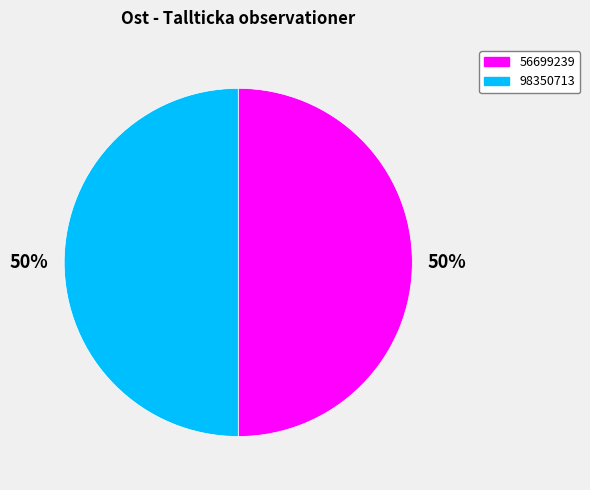

How many segments does this pie chart have?

2